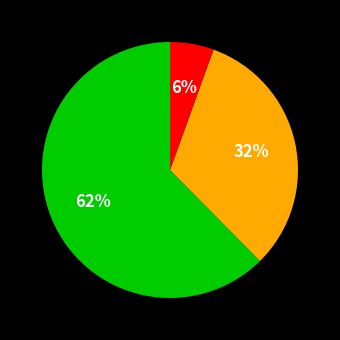

To the nearest percent, what is the average slice percentage?

33%